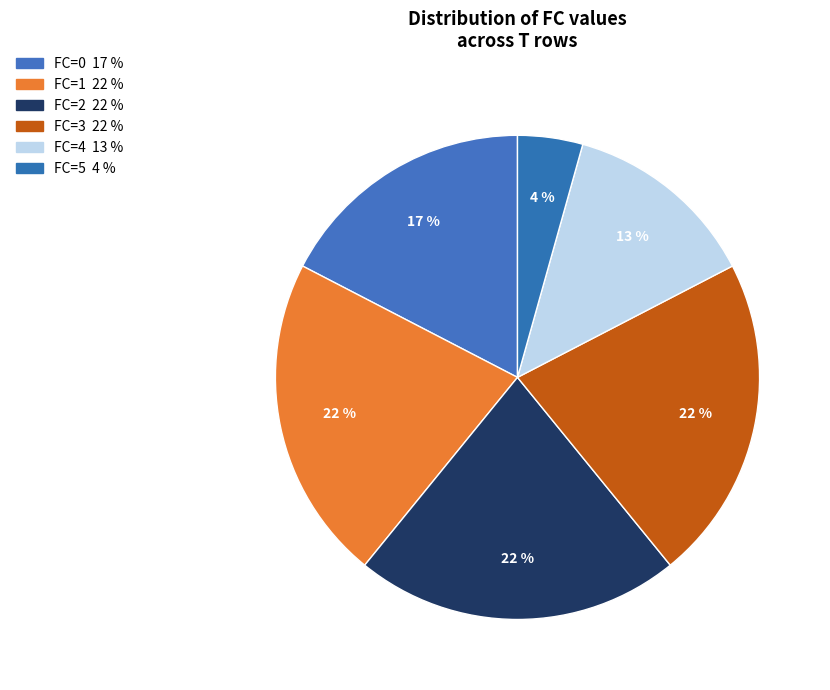

Is FC=2 the majority of the pie?

No